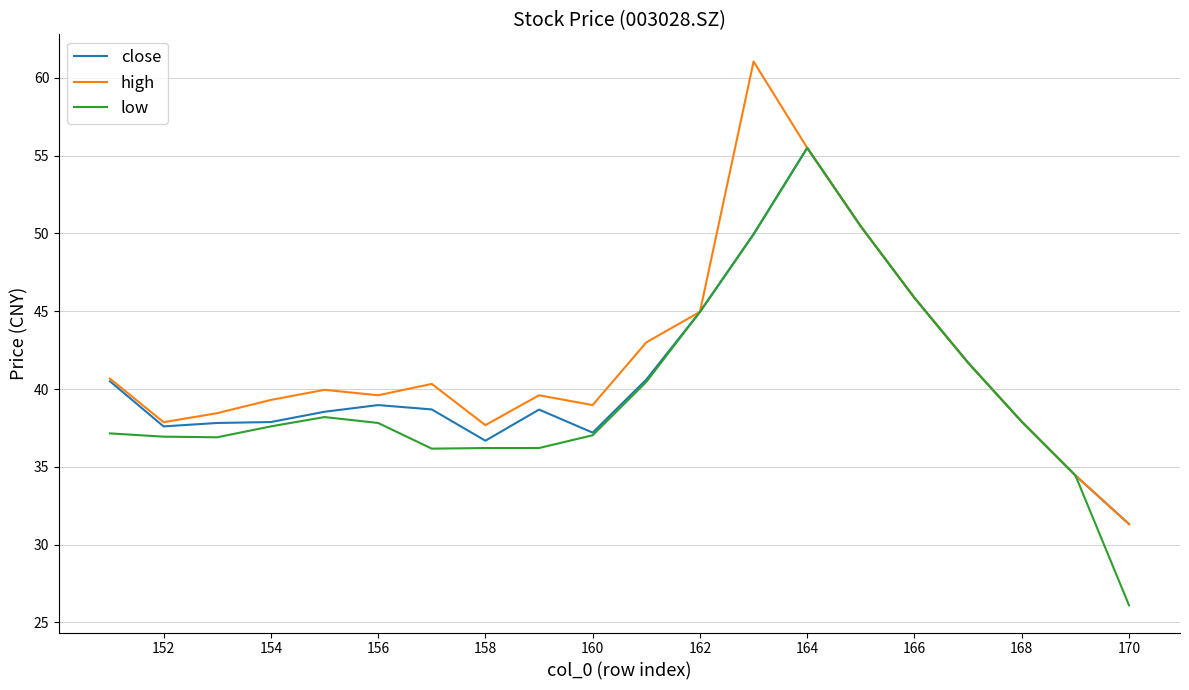

What are all the series names shown in the legend?

close, high, low